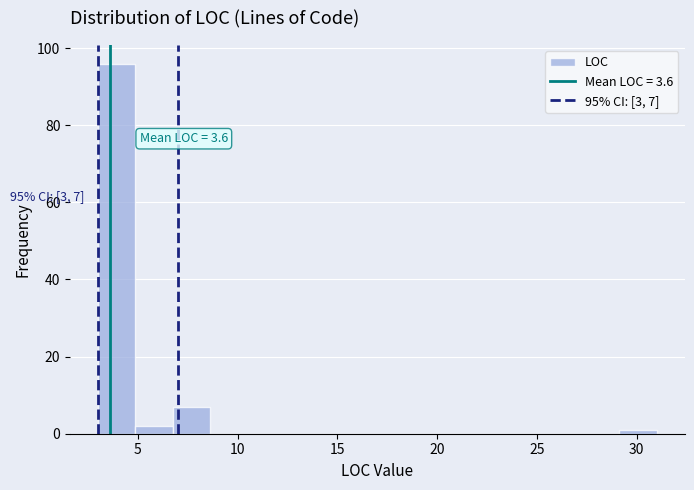

Read against the x-axis, roughly where is the centre of the tallest bar?

4.0